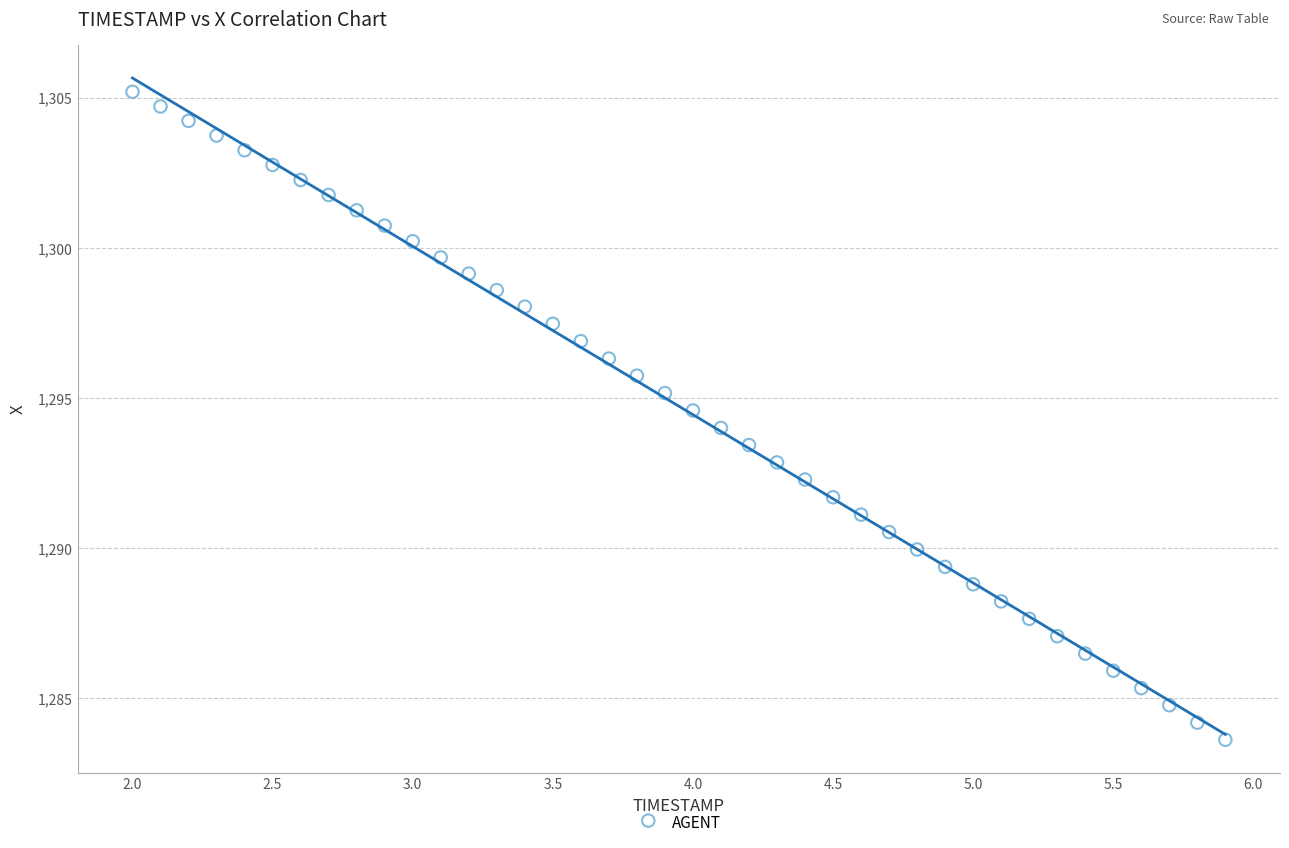

What is the range of Y values (max minus min)?

21.6